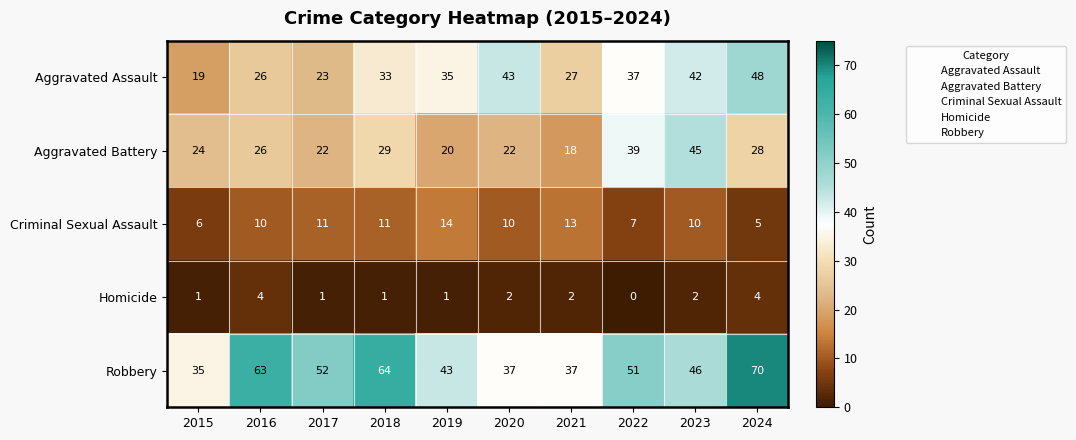

Which series changed the most between 2020 and 2022?

Aggravated Battery